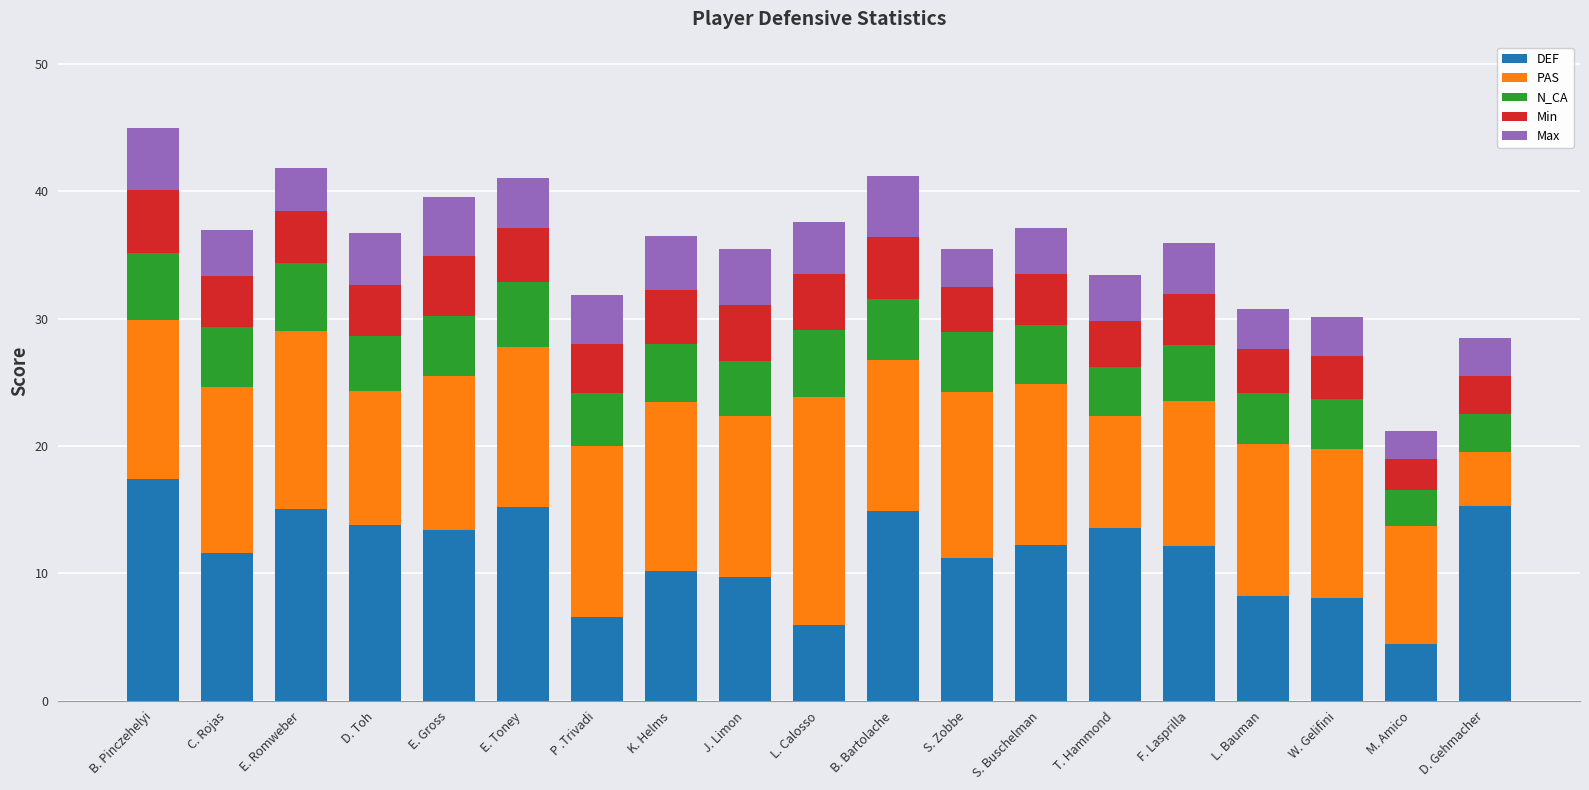

What is the total value across all series at S. Zobbe?

35.4